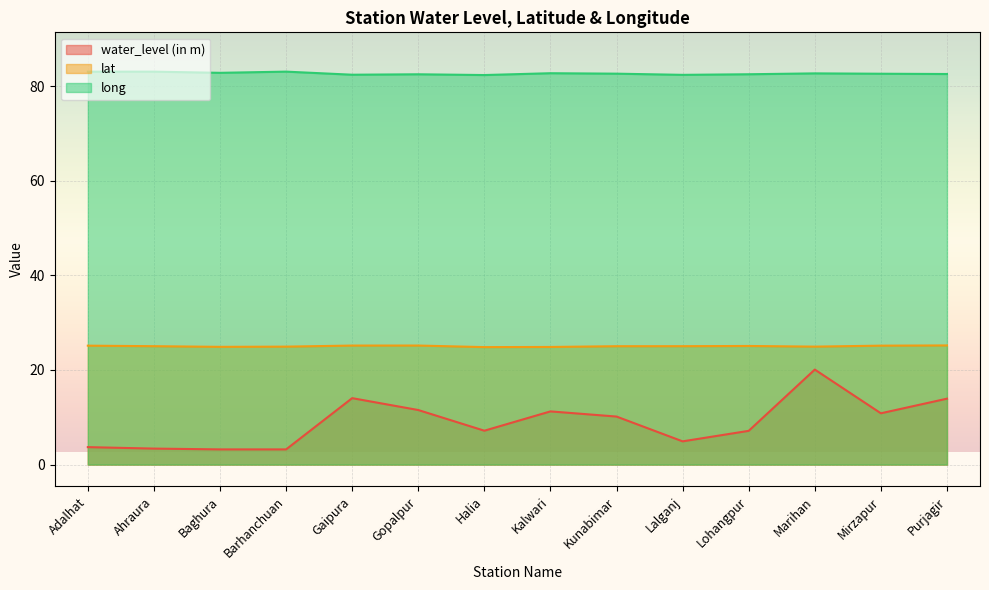

The value of long at Ahraura is 83.0. True or false?

True